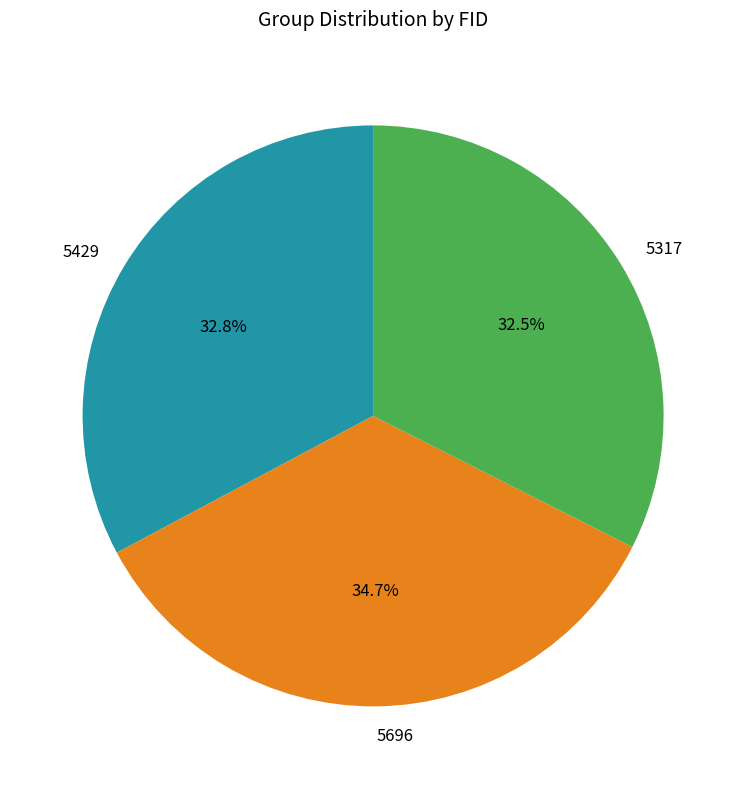

Which has a higher value, 5696 or 5429?

5696